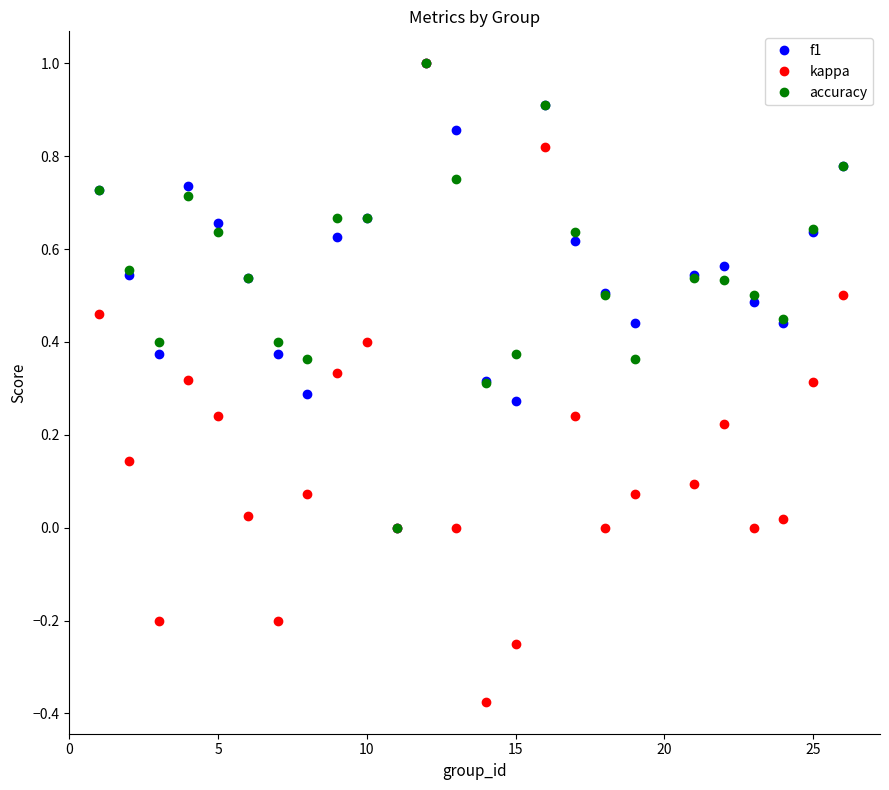

Which series has the widest spread of values?

kappa